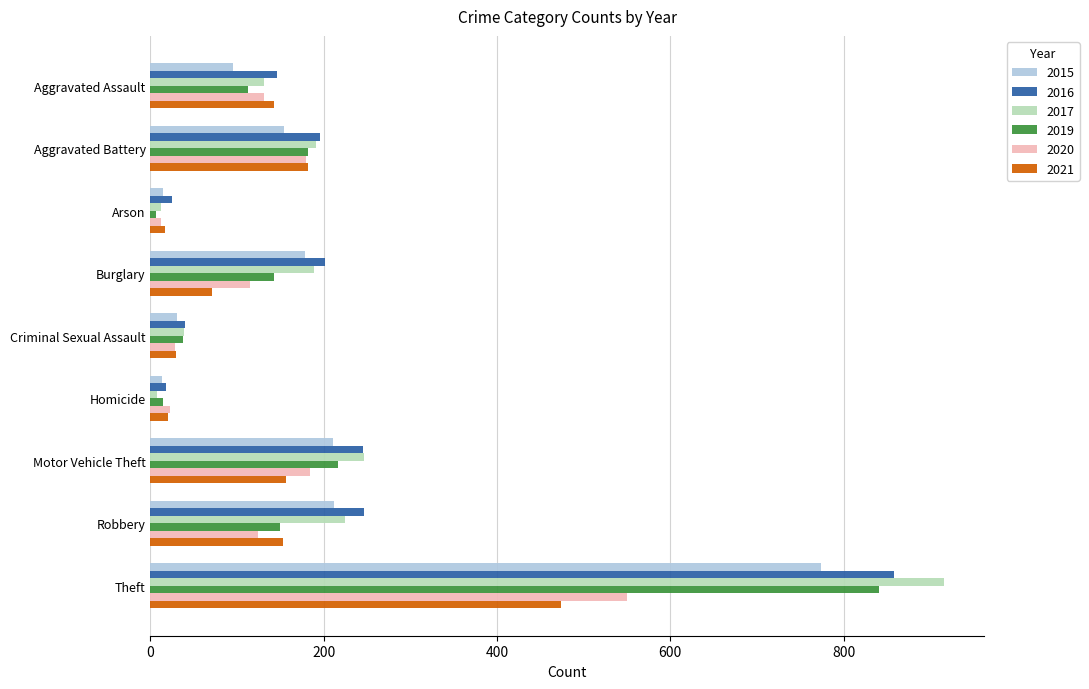

Is the value of 2017 at Homicide greater than the value of 2015 at Aggravated Assault?

No